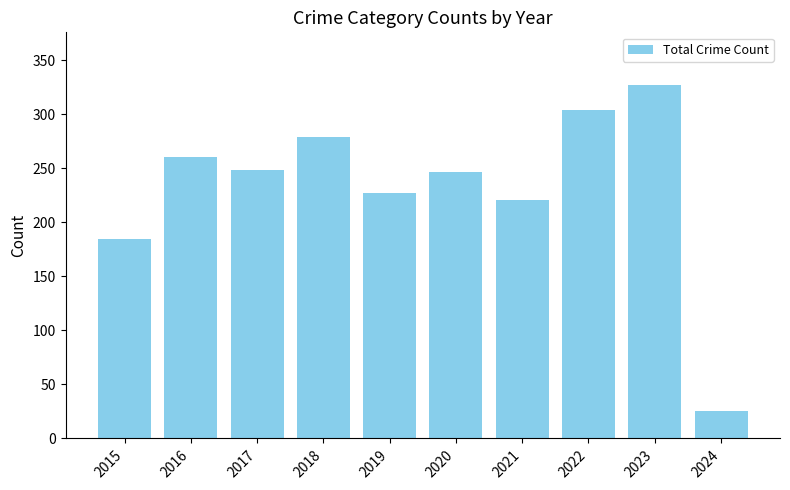

What is the change in value from 2022 to 2023?

+23